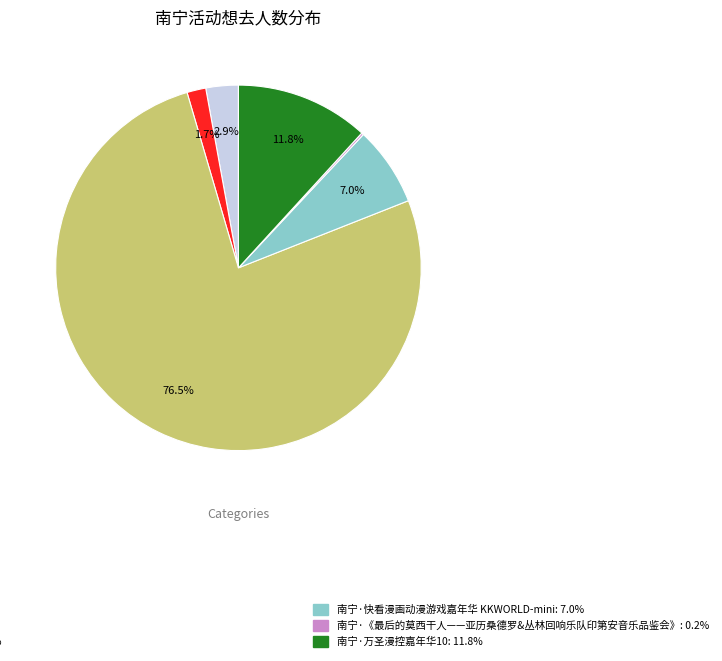

Is there a majority slice in this chart?

Yes